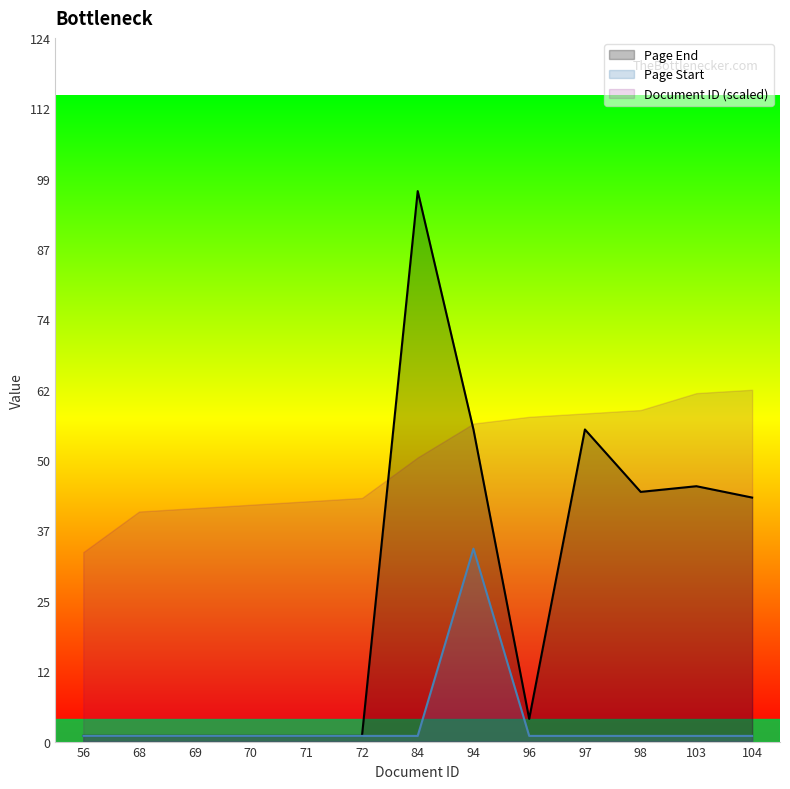

What is the value of the Page Start point at the 10th from the left?

1